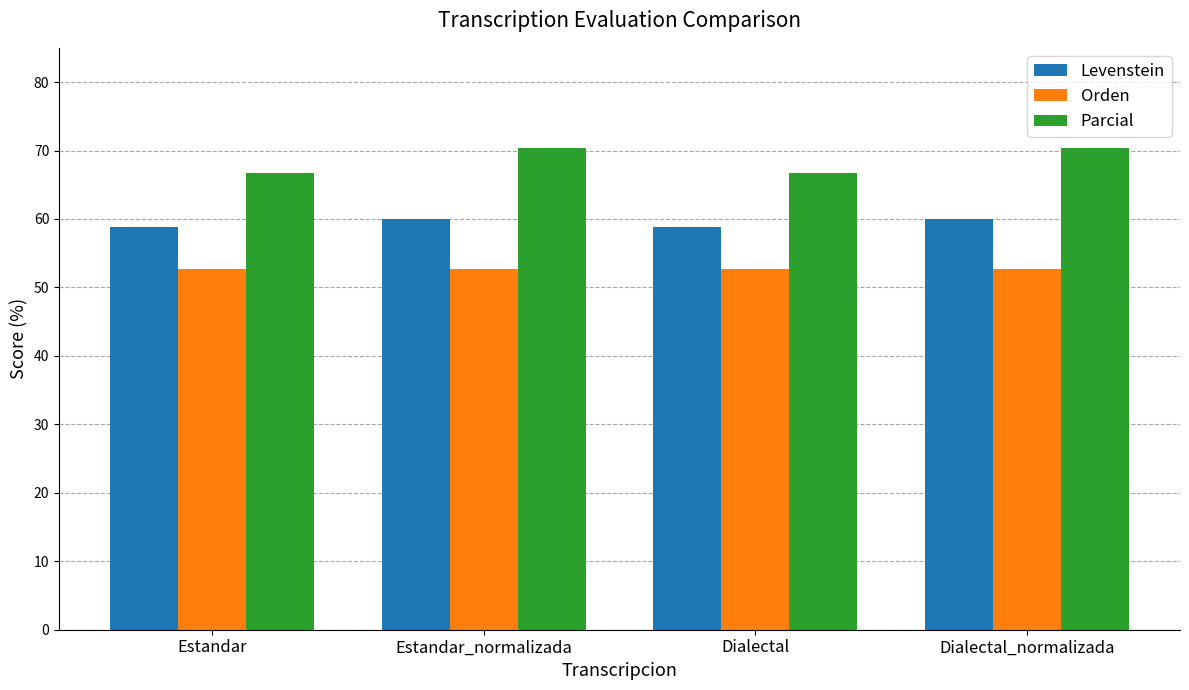

What is the smallest value displayed?

52.6